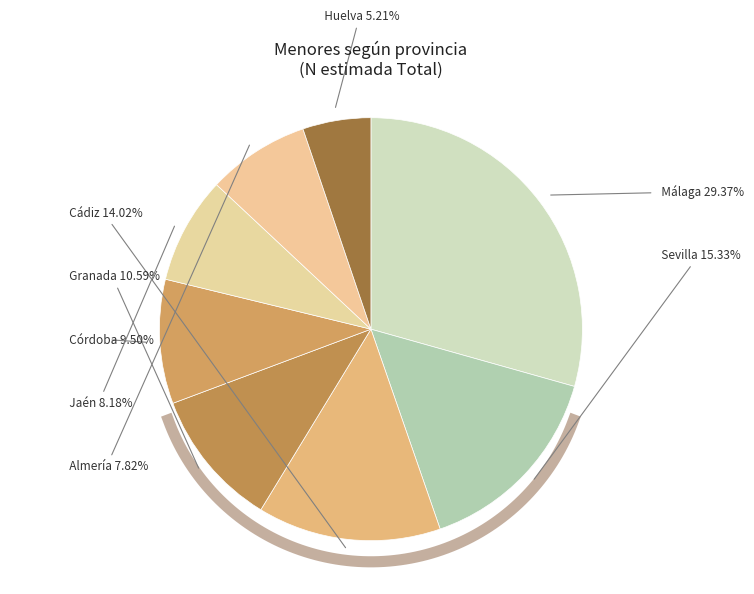

Does Córdoba account for over 50% of the chart?

No